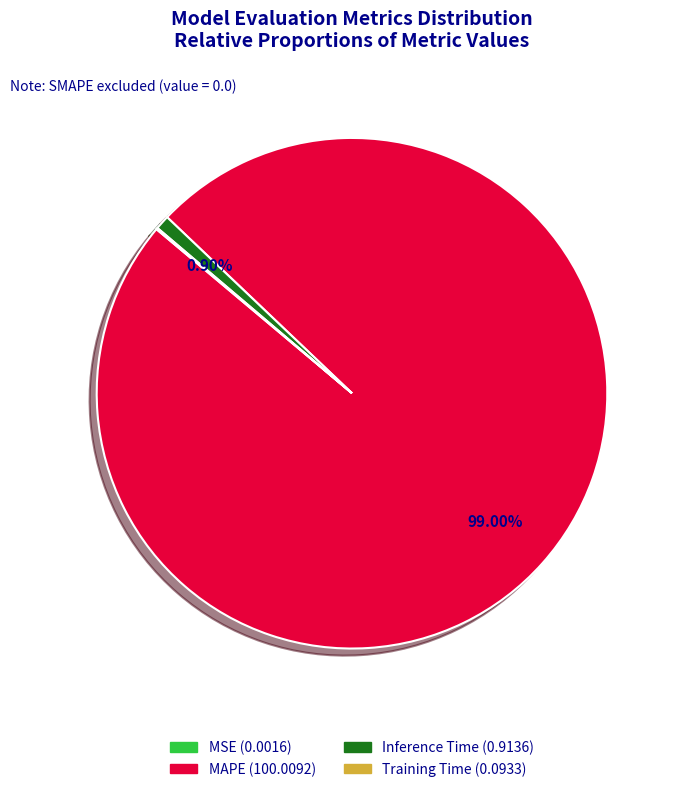

Which has a higher value, Inference Time or MAPE?

MAPE